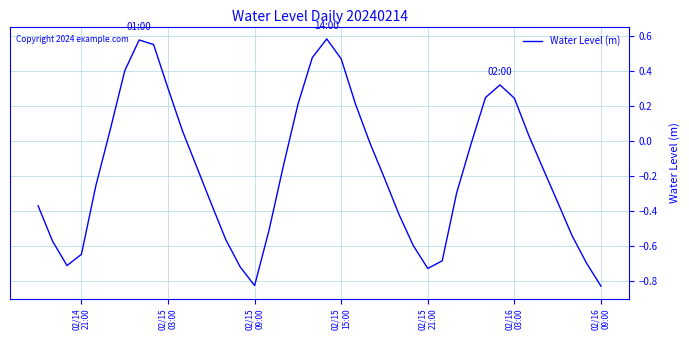

How many lines are shown in the chart?

1